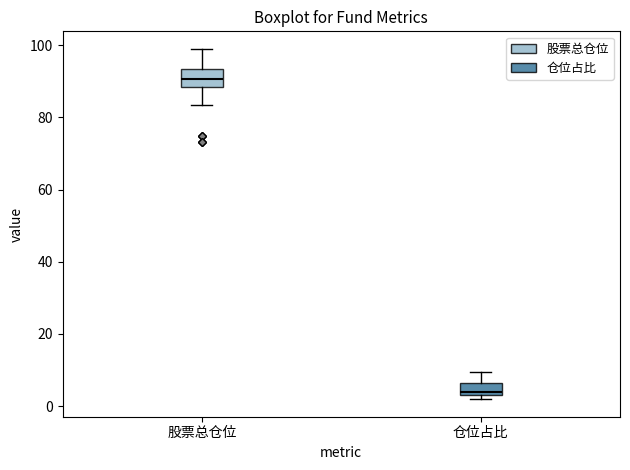

Which box has the lowest median line?

仓位占比